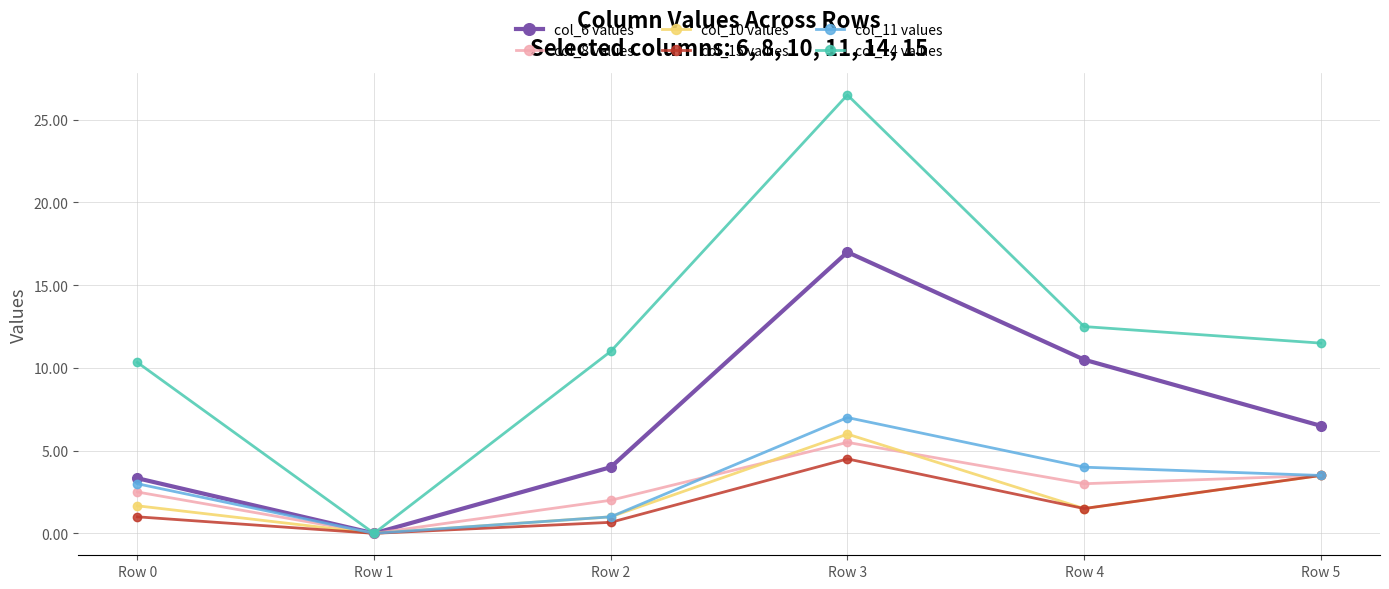

Reading right to left, transcribe all the data shown in this chart.

col_6 values: Row 5=6.5	Row 4=10.5	Row 3=17.0	Row 2=4.0	Row 1=0.0	Row 0=3.3
col_8 values: Row 5=3.5	Row 4=3.0	Row 3=5.5	Row 2=2.0	Row 1=0.0	Row 0=2.5
col_10 values: Row 5=3.5	Row 4=1.5	Row 3=6.0	Row 2=1.0	Row 1=0.0	Row 0=1.7
col_15 values: Row 5=3.5	Row 4=1.5	Row 3=4.5	Row 2=0.7	Row 1=0.0	Row 0=1.0
col_11 values: Row 5=3.5	Row 4=4.0	Row 3=7.0	Row 2=1.0	Row 1=0.0	Row 0=3.0
col_14 values: Row 5=11.5	Row 4=12.5	Row 3=26.5	Row 2=11.0	Row 1=0.0	Row 0=10.3